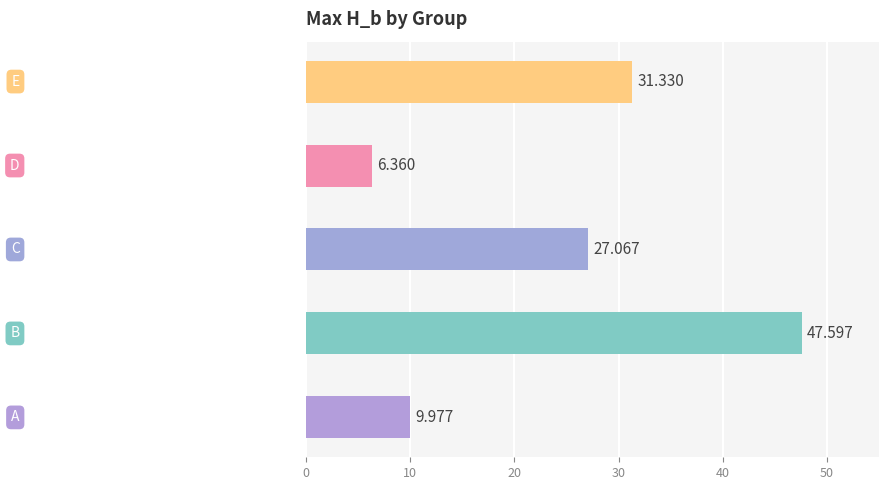

Which label corresponds to the largest value in the chart?

B